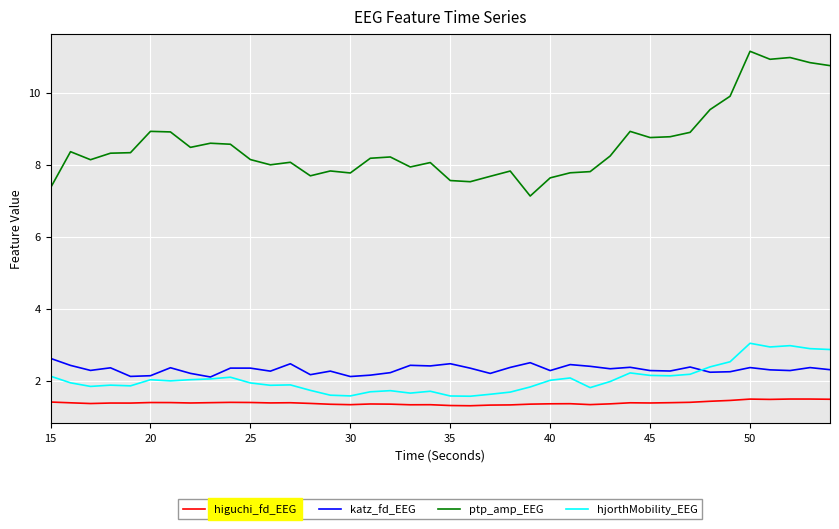

What is the maximum value shown in the chart?

11.2